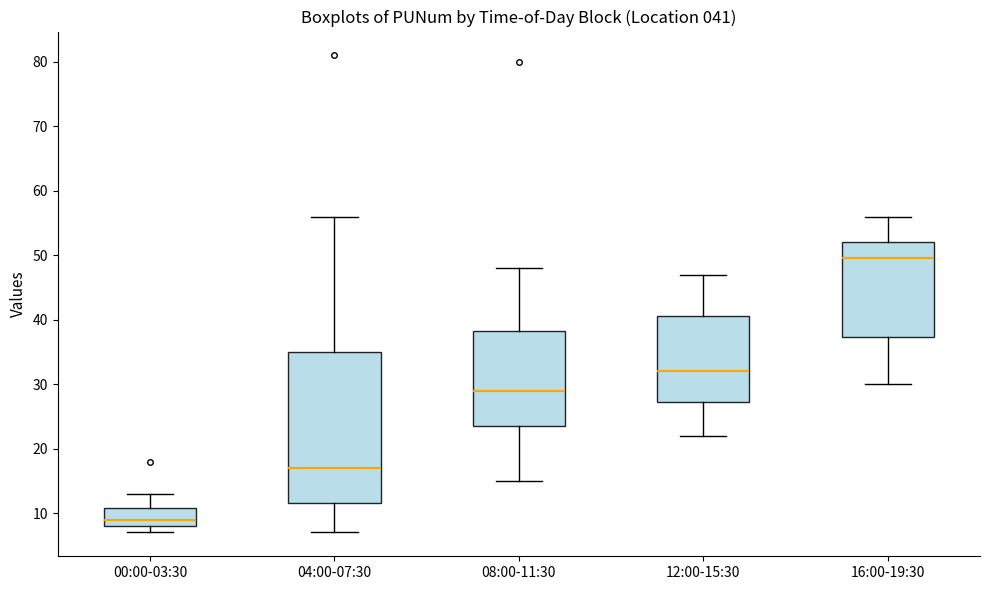

Which box has the lowest median line?

00:00-03:30